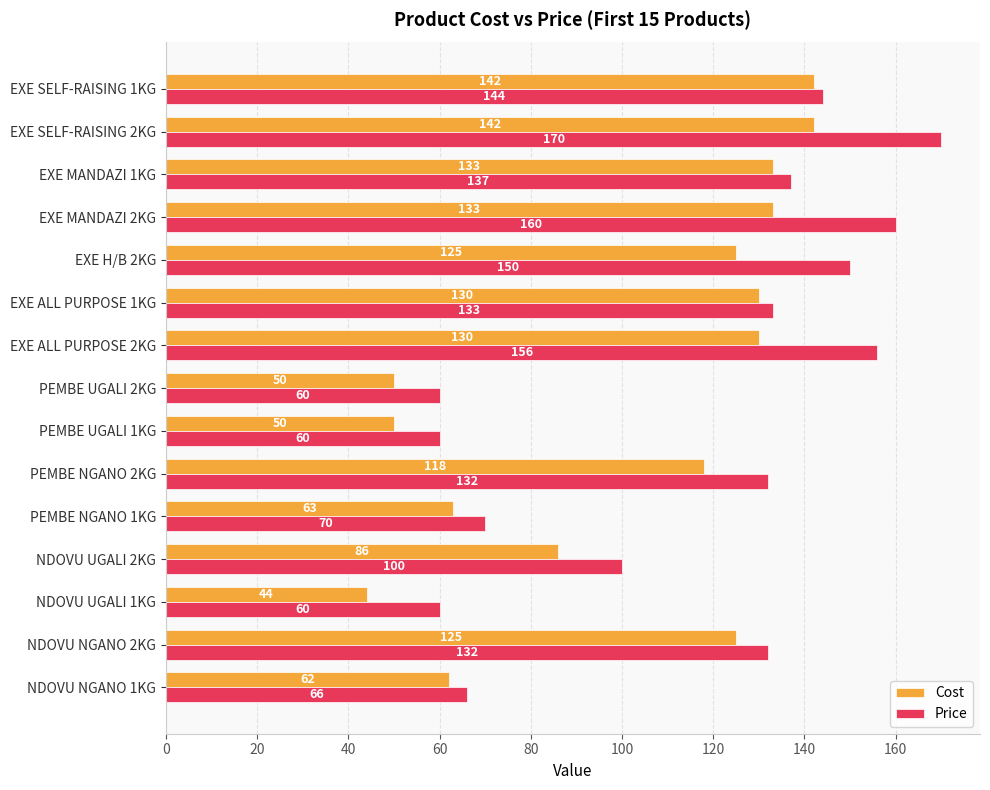

At which label is Price closest to 115?

NDOVU UGALI 2KG